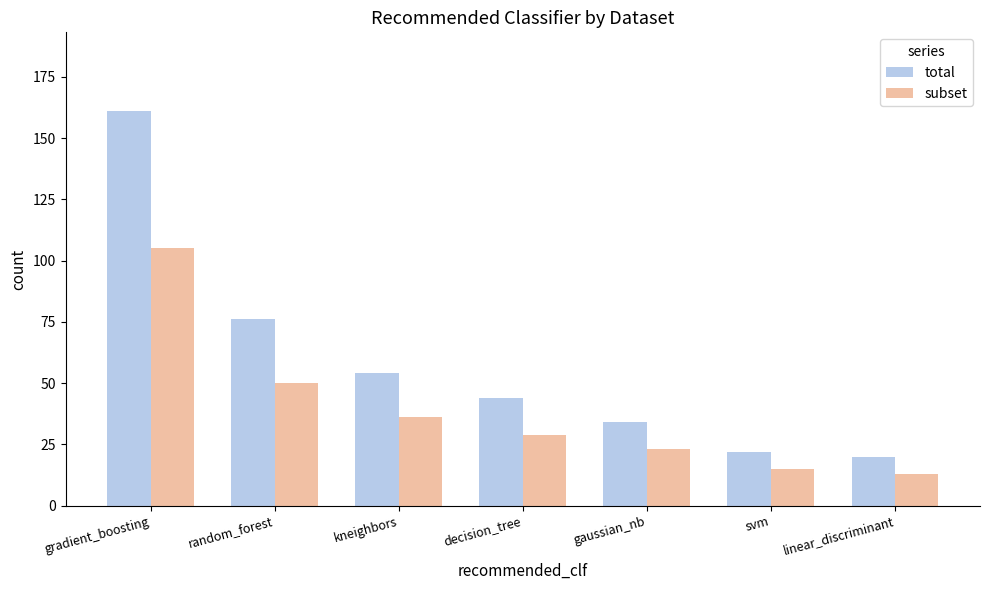

The total series shows 33 at random_forest. True or false?

False